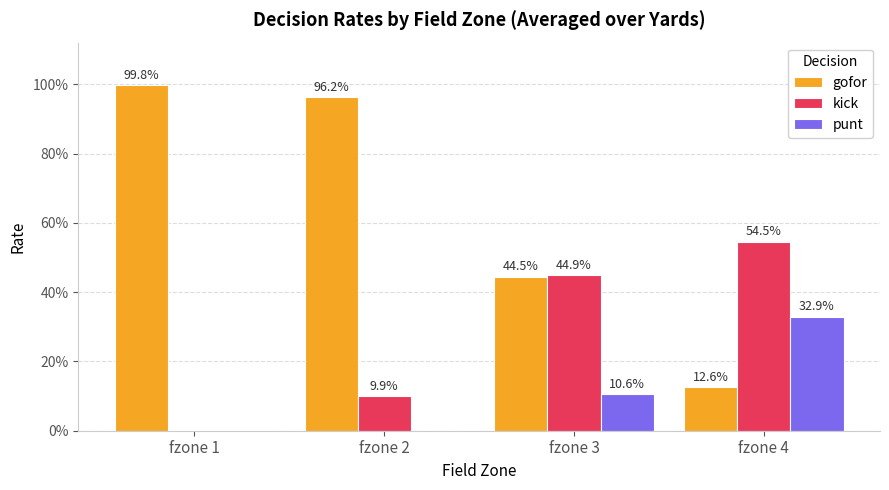

What is the sum of the punt values at fzone 2 and fzone 3?

0.1